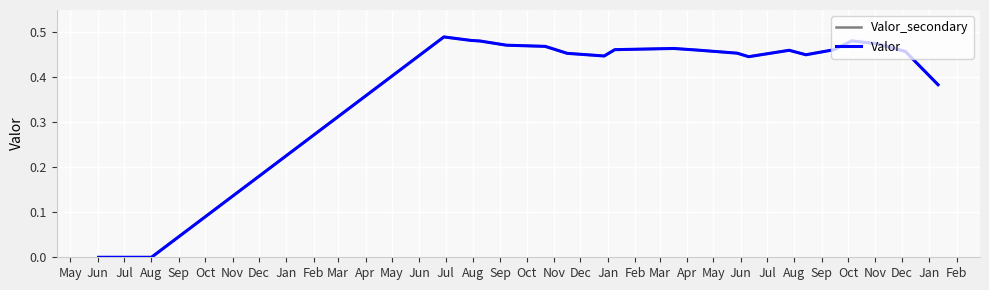

Does the chart have visible grid lines?

Yes